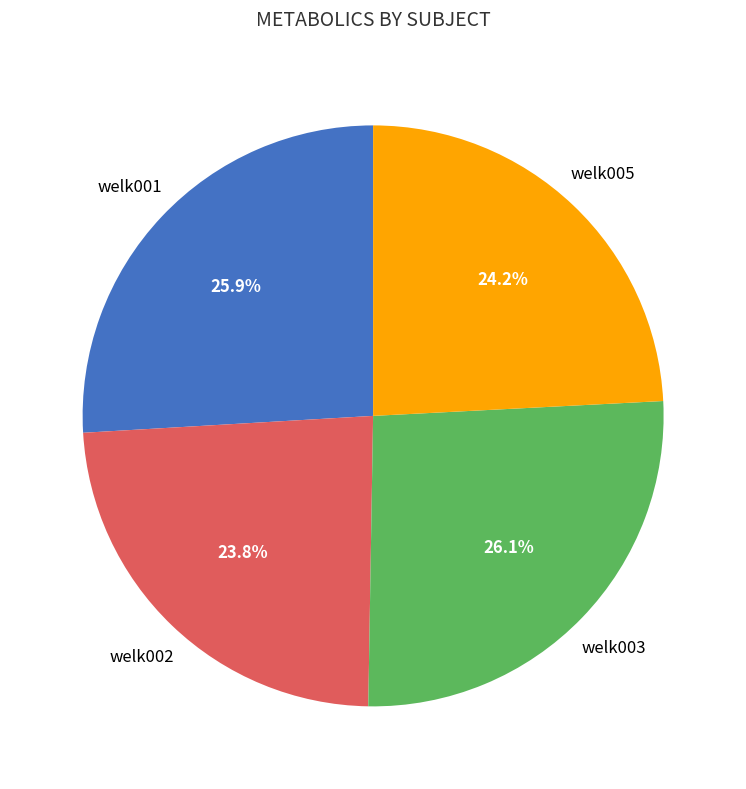

Does any single category account for the majority?

No